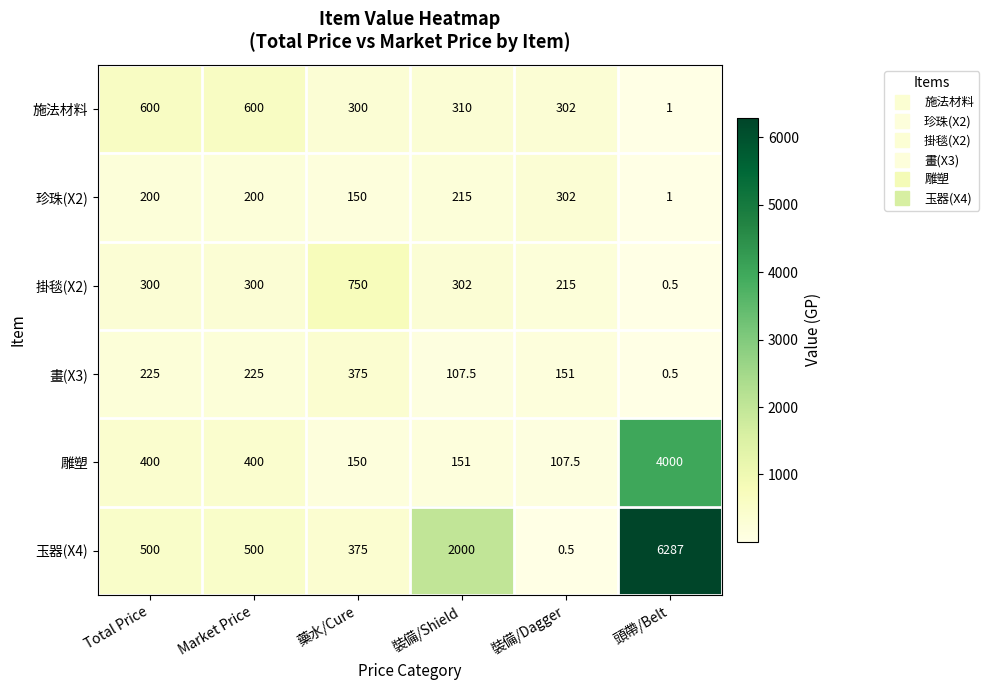

How many categories are shown in the chart?

6